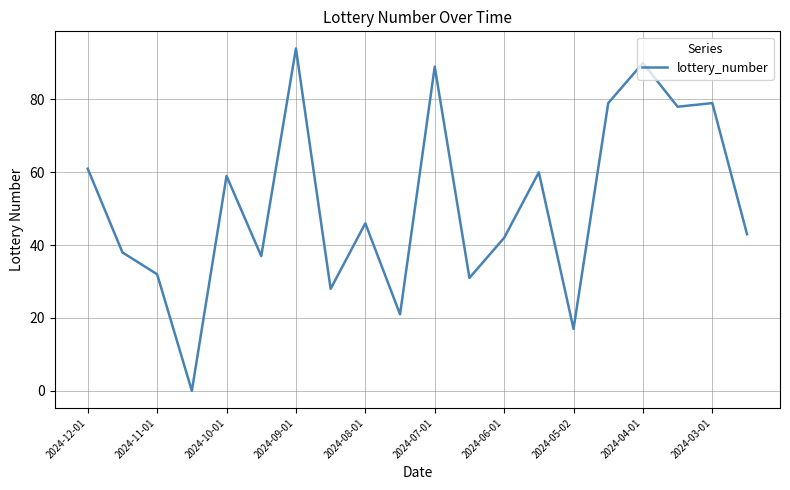

What is the greatest value displayed?

94